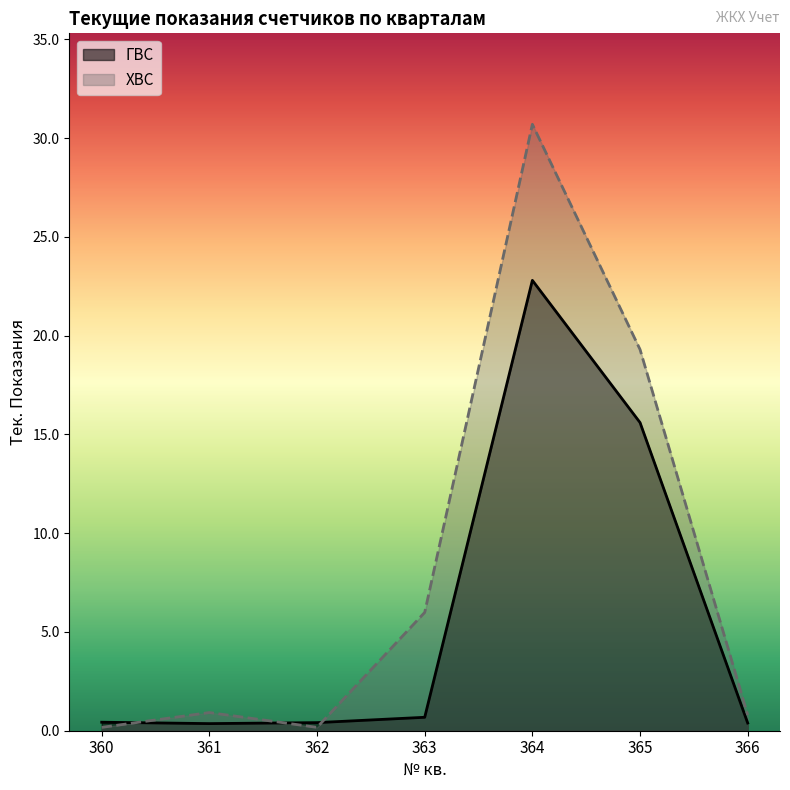

What is the sum of the ХВС values at 366 and 364?

31.5